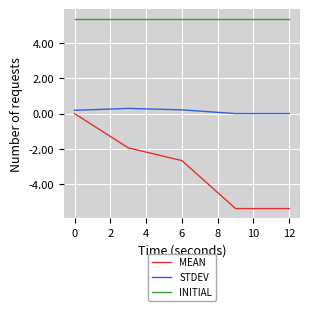

Rank the series by their maximum value, from highest to lowest.

INITIAL, STDEV, MEAN